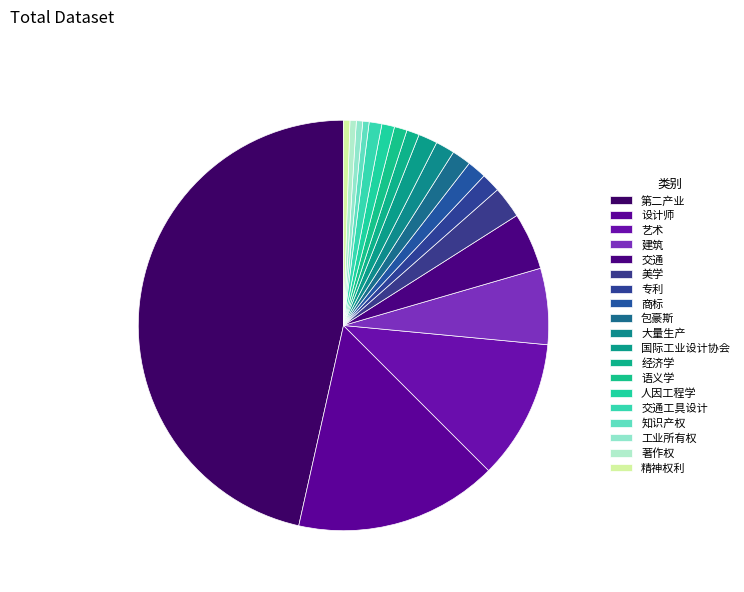

What portion of the pie excludes 美学?

97.5%